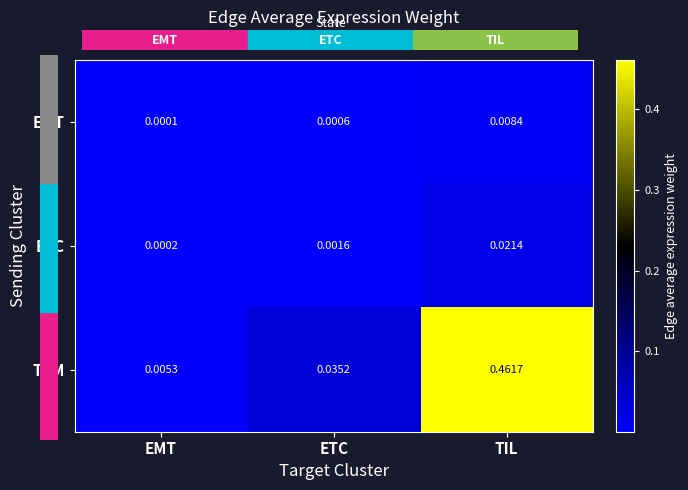

Which label corresponds to the smallest value in the chart?

EMT